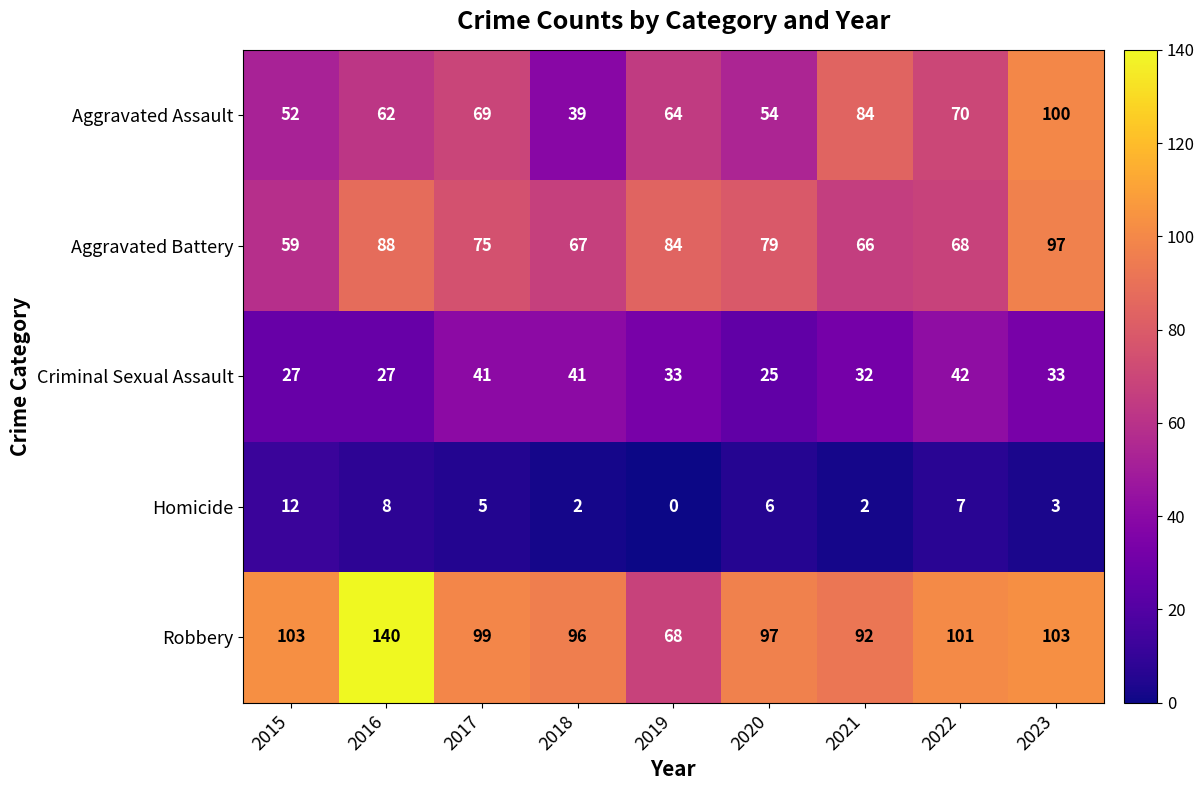

At how many categories does at least one series exceed 44?

9